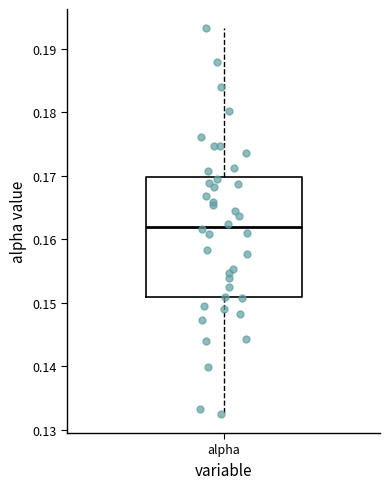

Transcribe this box plot: give where the median line is, the range the box spans, and where the two whiskers end, as read against the y-axis. The values are not printed on the chart, so give them approximately, as read against the axis.

median 0.162, box 0.151 to 0.170, whiskers 0.133 to 0.193